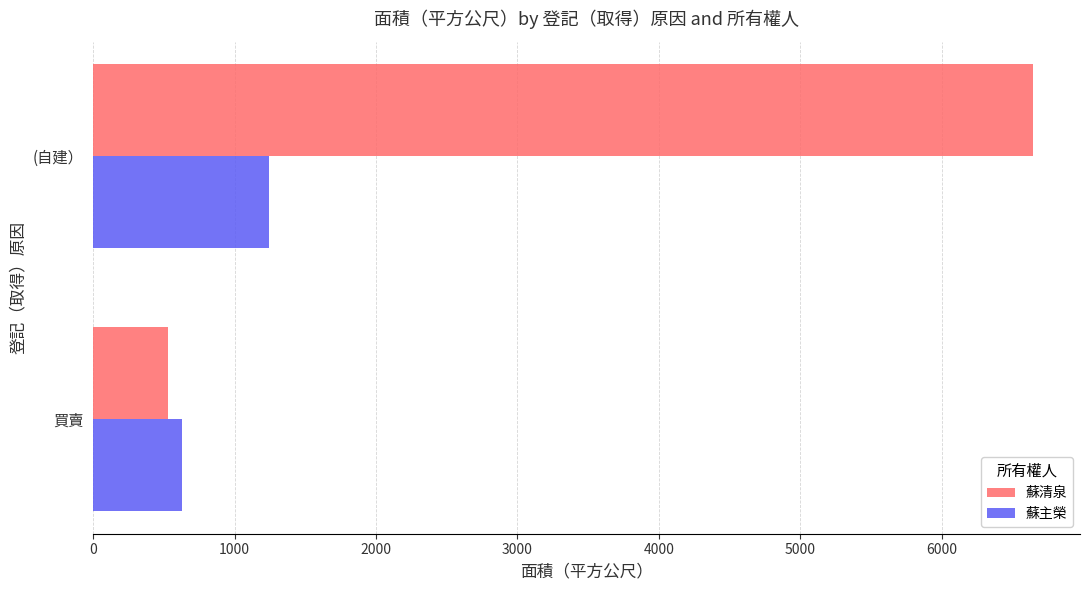

Rank the categories by 蘇主榮 value from highest to lowest.

(自建）, 買賣